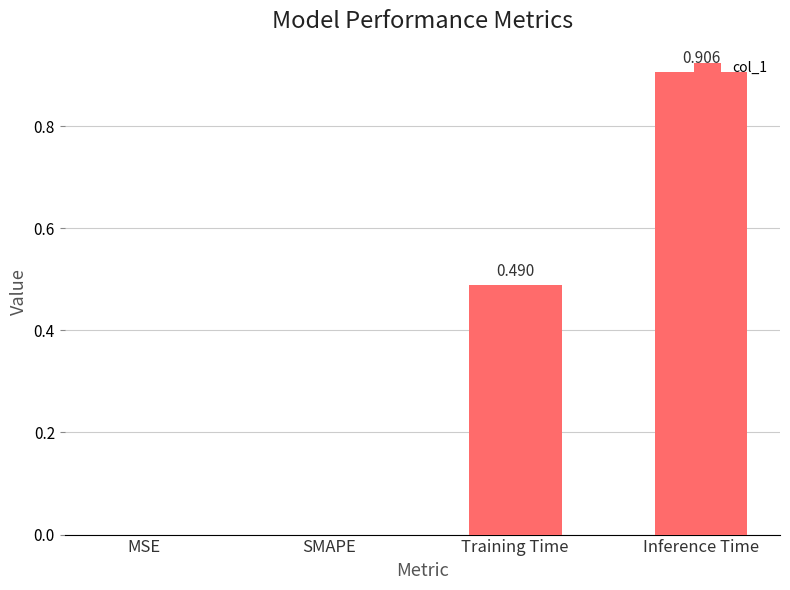

Which category has the highest value across all series?

Inference Time